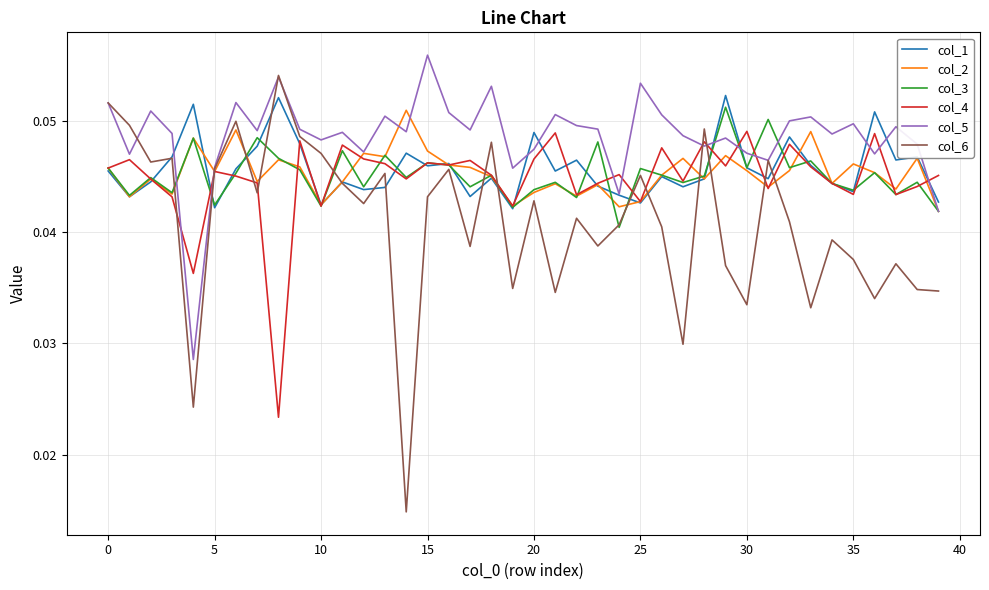

Which series has the largest total across all categories?

col_5